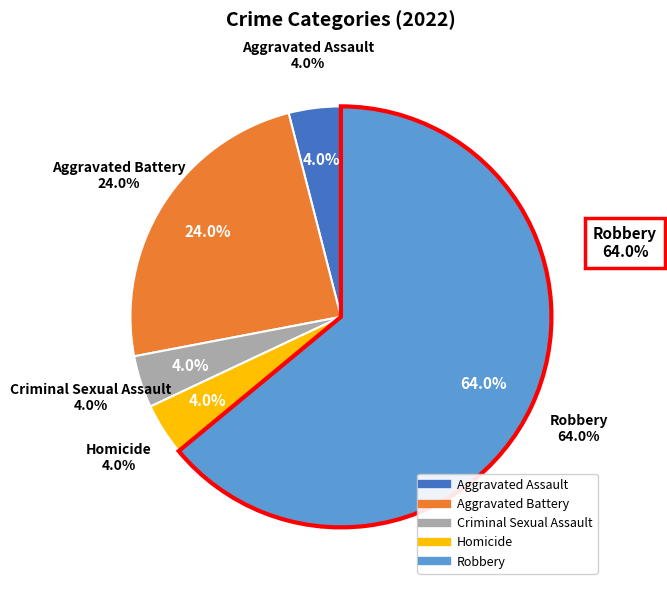

To the nearest percent, what is the difference between the largest and smallest slice percentages?

60%